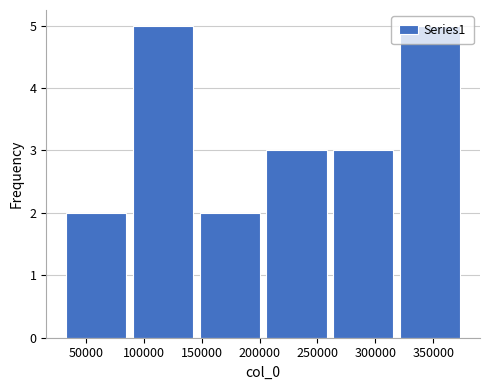

Reading left to right, transcribe this chart: for each bar, give the range it covers on the x-axis and its height. Neither the bar edges nor the heights are printed on the chart, so give them approximately, as read against the axes.

30000 to 90000: 2
90000 to 145000: 5
145000 to 205000: 2
205000 to 260000: 3
260000 to 320000: 3
320000 to 375000: 5